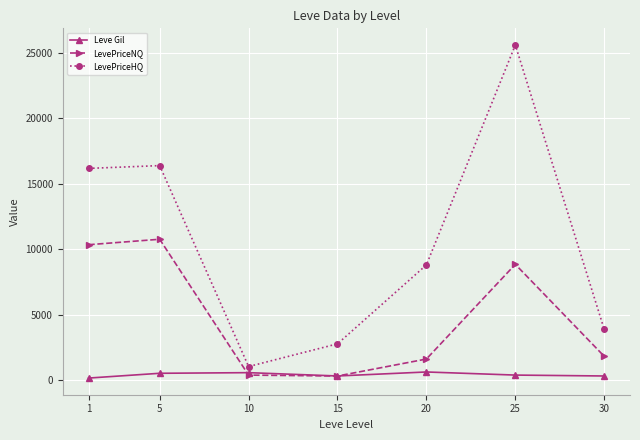

At how many categories does at least one series exceed 8096?

4